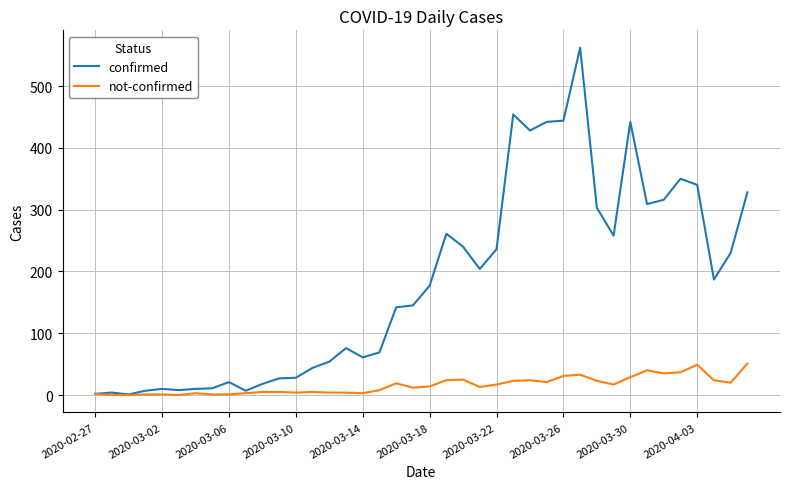

Which series has the largest range (max minus min)?

confirmed